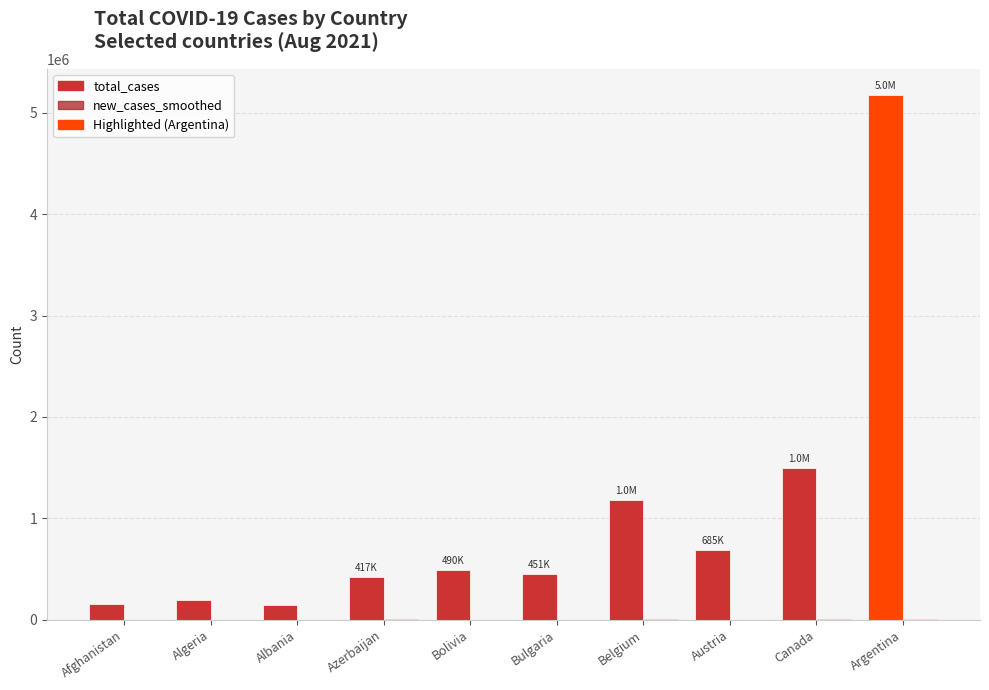

Does the chart contain stacked bars?

No